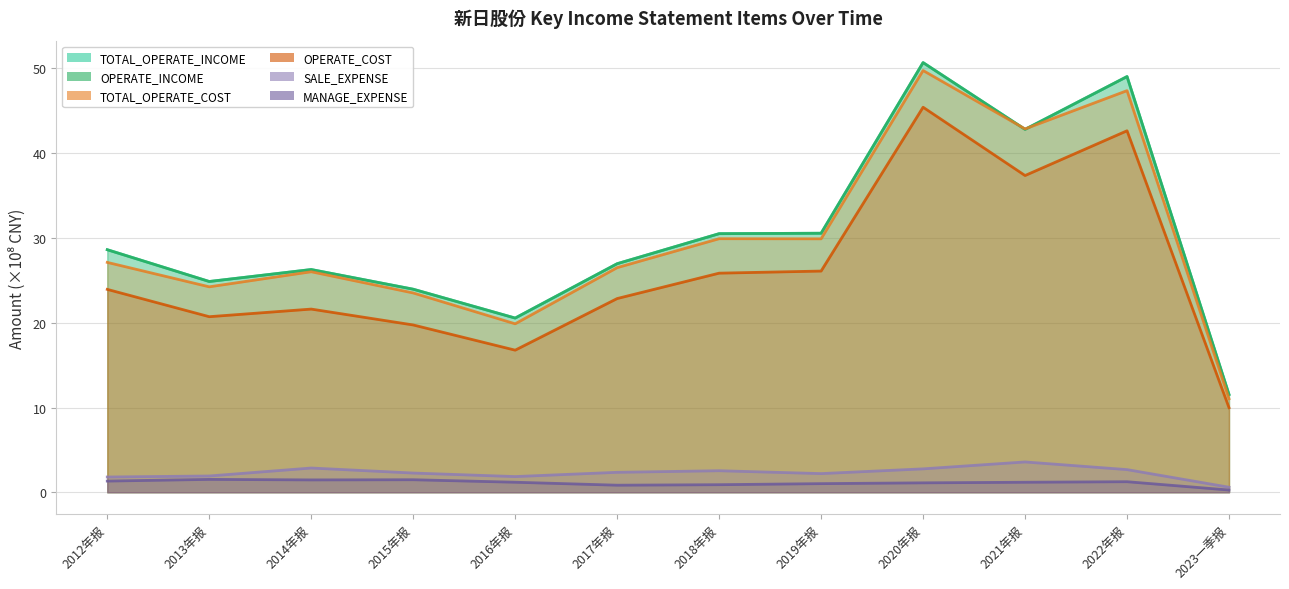

Which label corresponds to the largest value in the chart?

2020年报